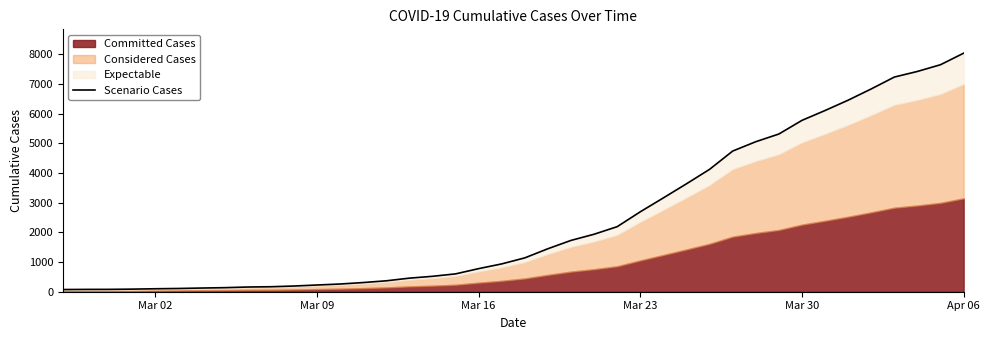

Reading right to left, list all the values displayed in this chart.

8044.2	7655.5	7429.0	7239.2	6839.0	6459.5	6111.1	5778.8	5318.8	5058.8	4743.8	4127.3	3639.7	3164.8	2695.6	2194.2	1938.9	1730.7	1450.1	1141.9	938.4	778.5	601.4	519.8	457.7	368.0	309.3	259.9	226.5	192.0	167.9	158.7	136.8	124.2	109.2	100.0	87.4	79.3	78.2	73.6